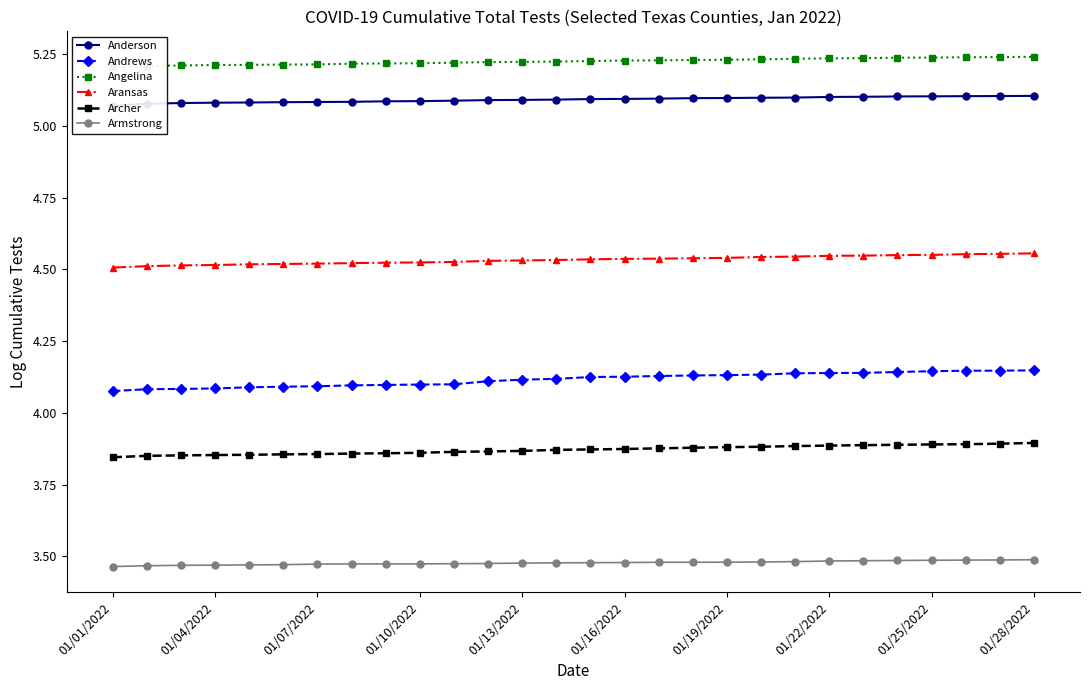

True or false: Anderson has a value of 8.2 at 13.

False